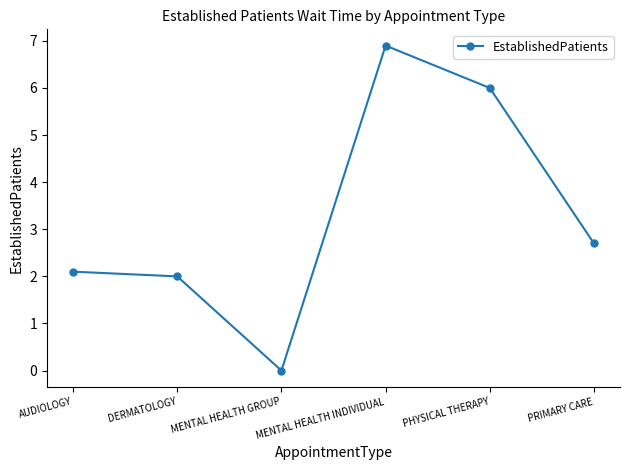

How many distinct data groups are displayed?

1